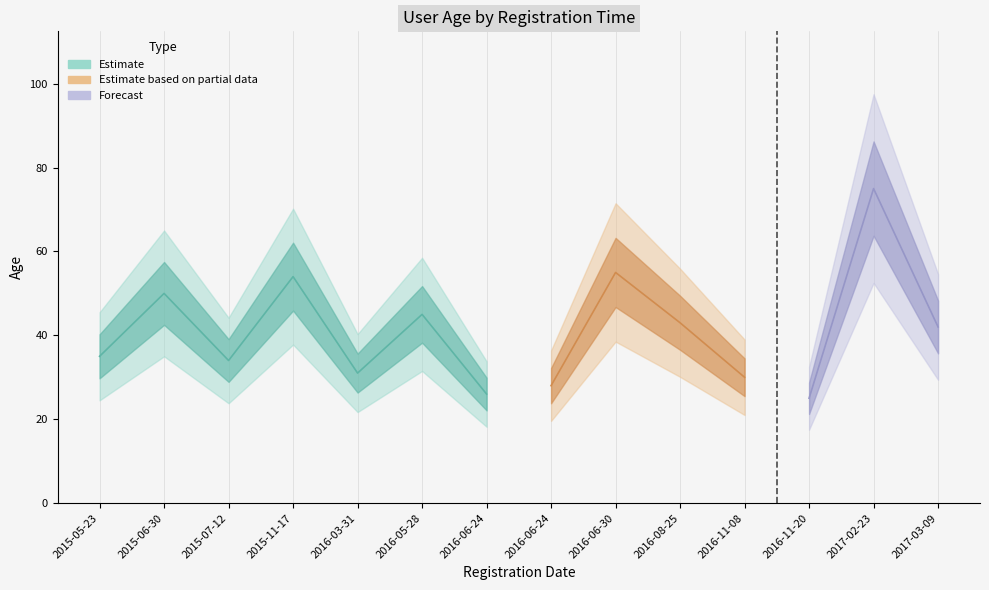

Count the number of categories in the chart.

14